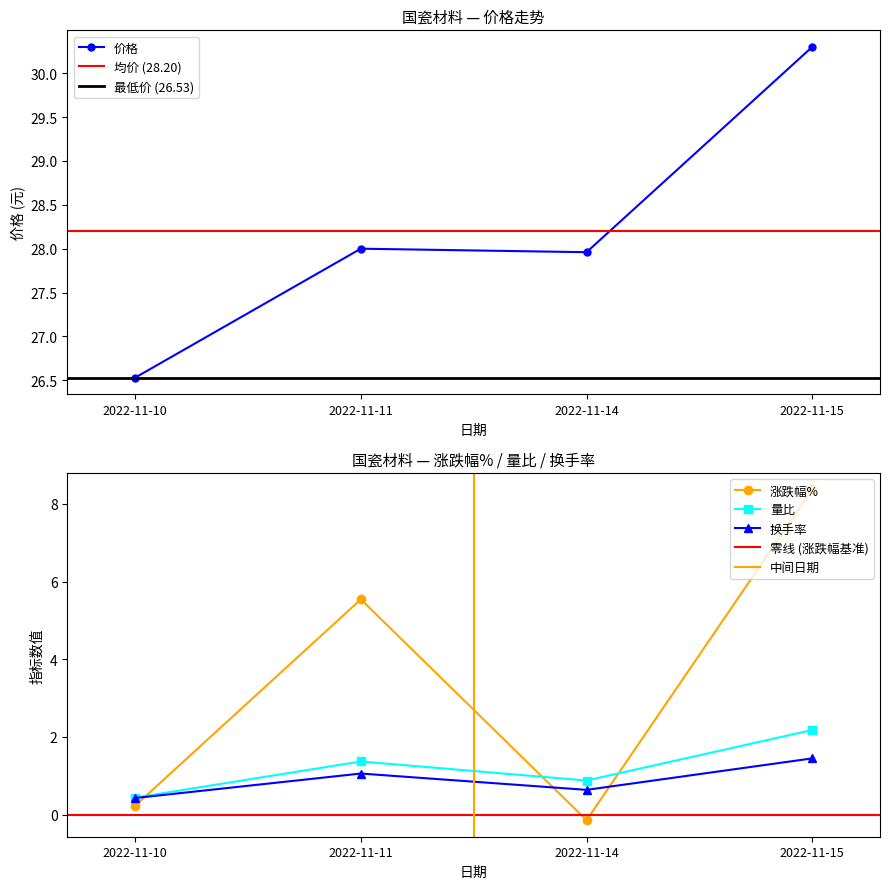

What is the maximum value for 价格?

30.3